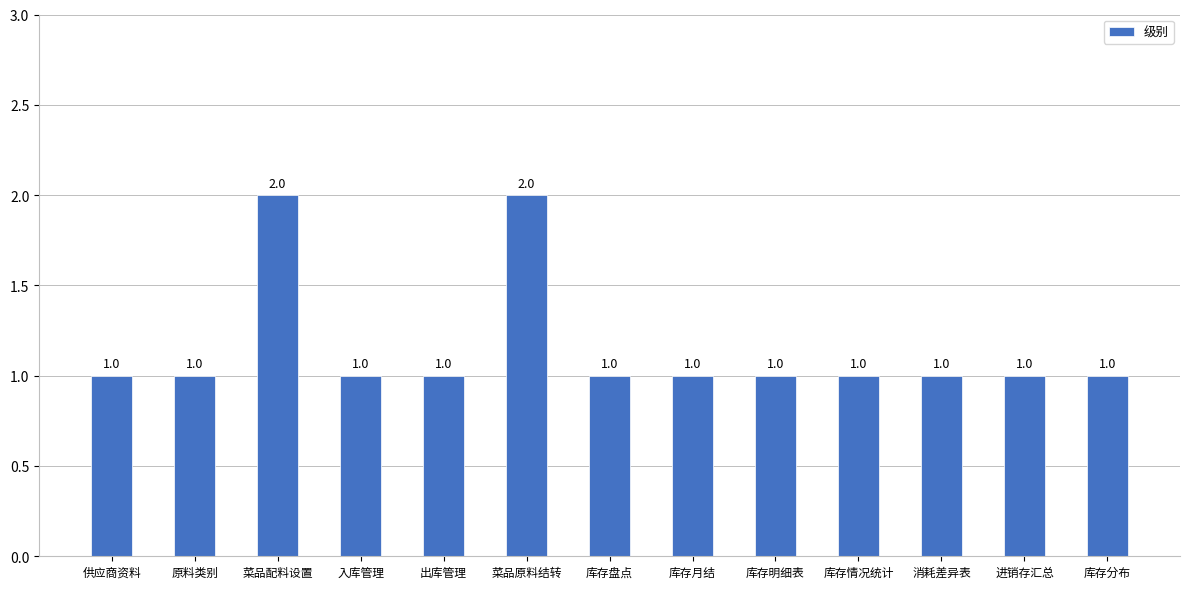

Count the number of data series in this chart.

1